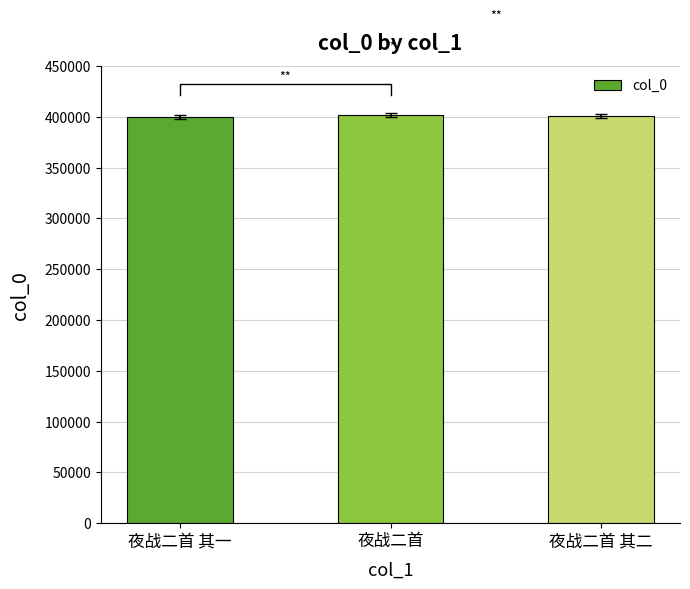

The value at 夜战二首 其二 is 400811. True or false?

True